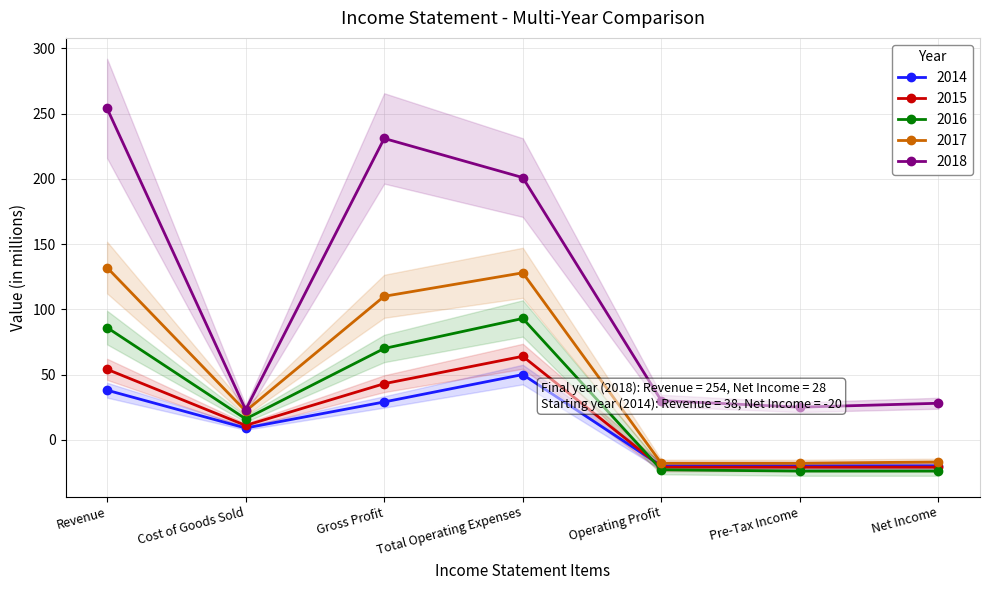

Is the value of 2017 at Operating Profit greater than the value of 2015 at Revenue?

No